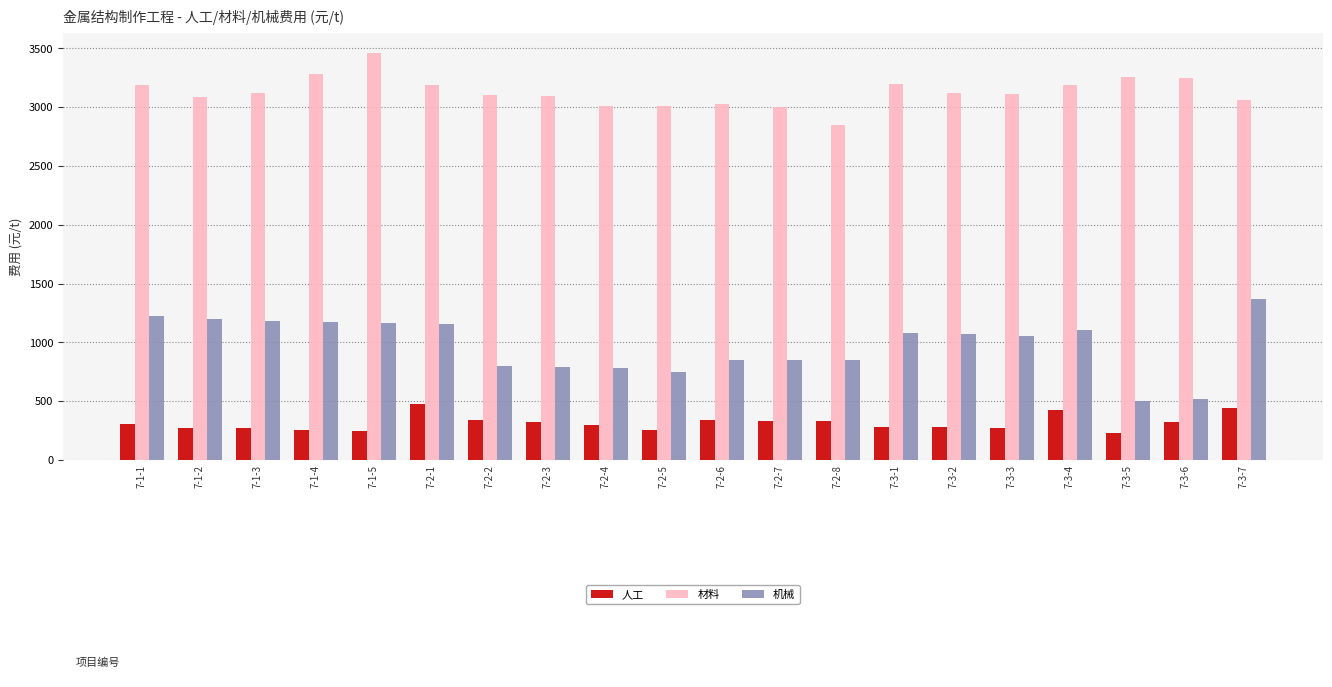

What is the difference between the maximum and second lowest values in the 机械 series?

851.3